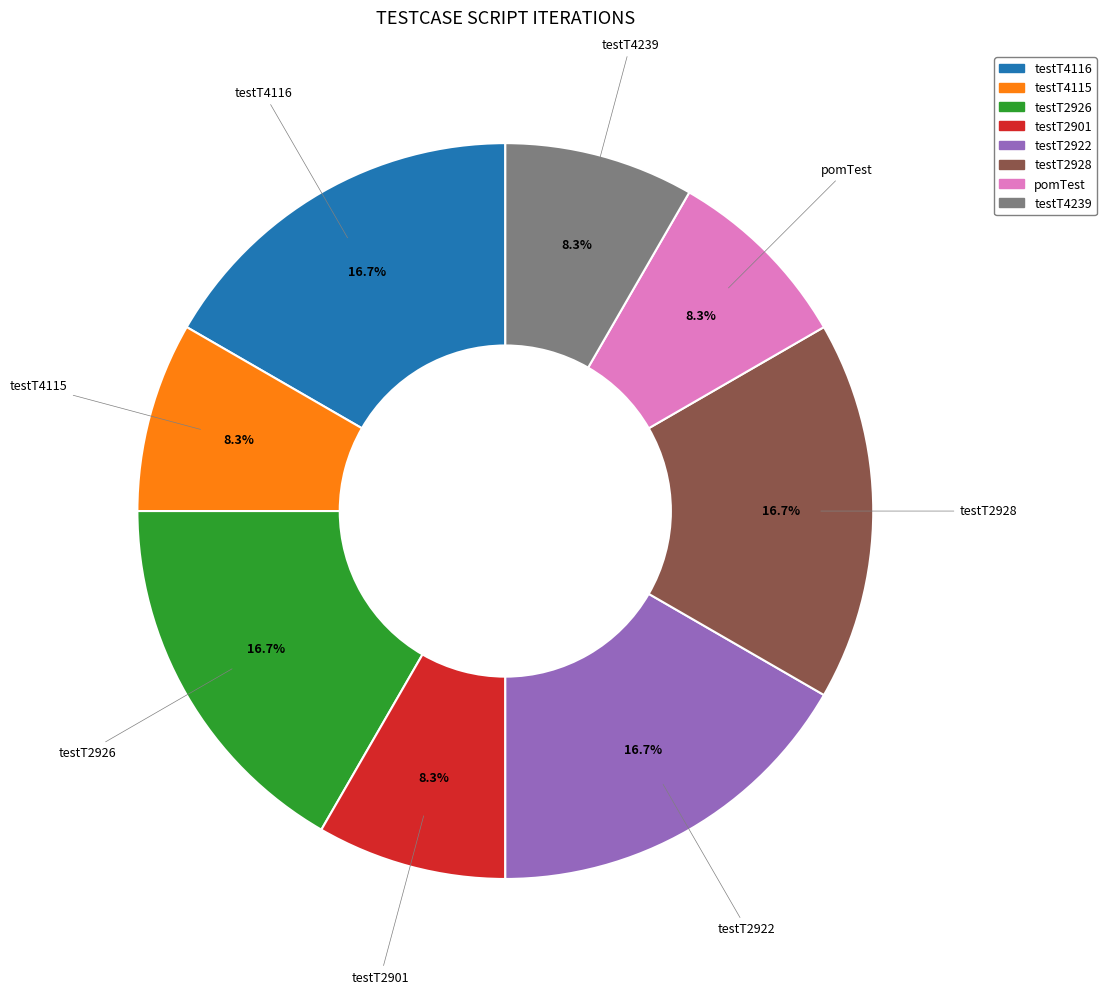

To the nearest percent, what is the average slice percentage?

12%